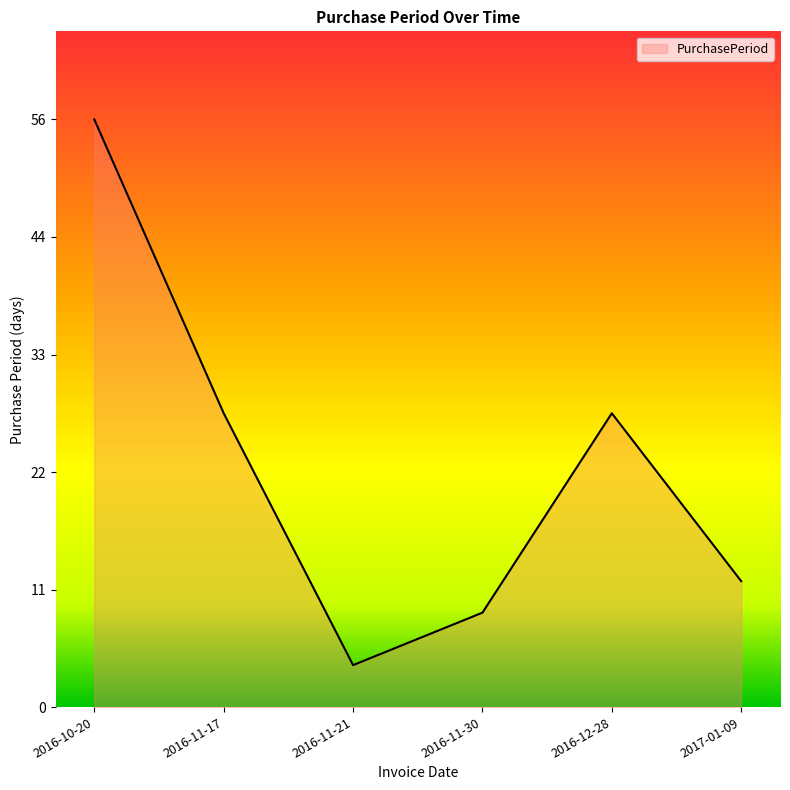

The chart shows a value of 56 at 2016-10-20. True or false?

True